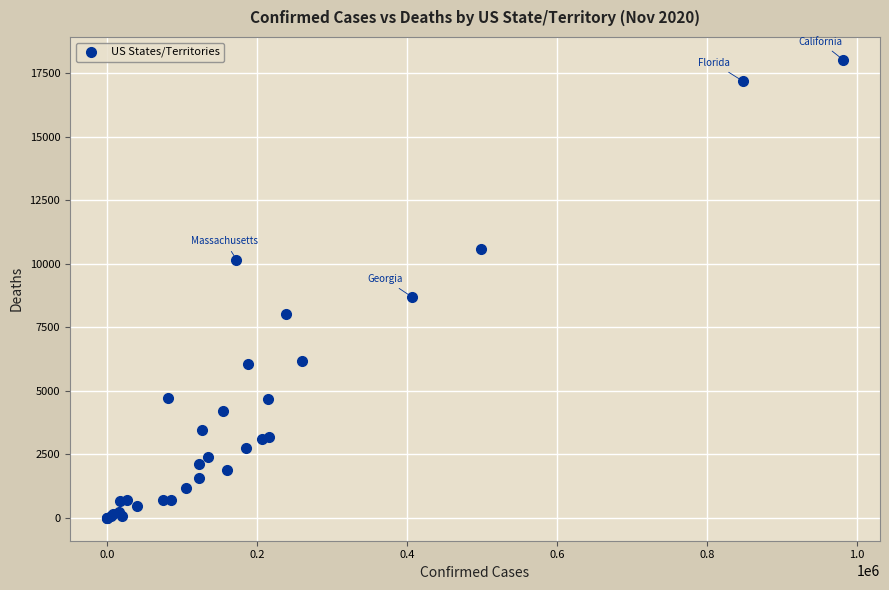

What Y value in the scatter plot is closest to 9010?

8677